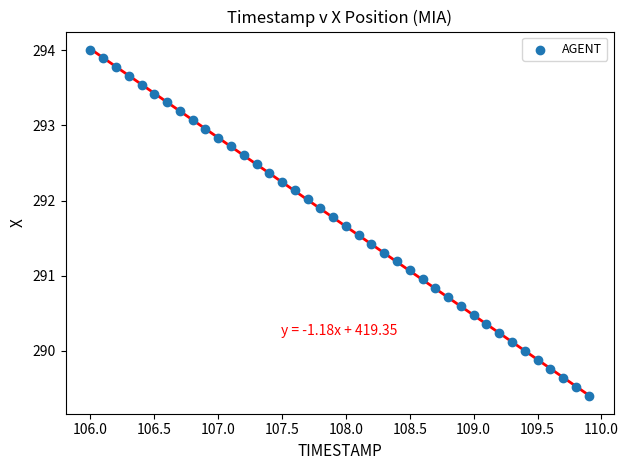

What is the range of X values (max minus min)?

3.9